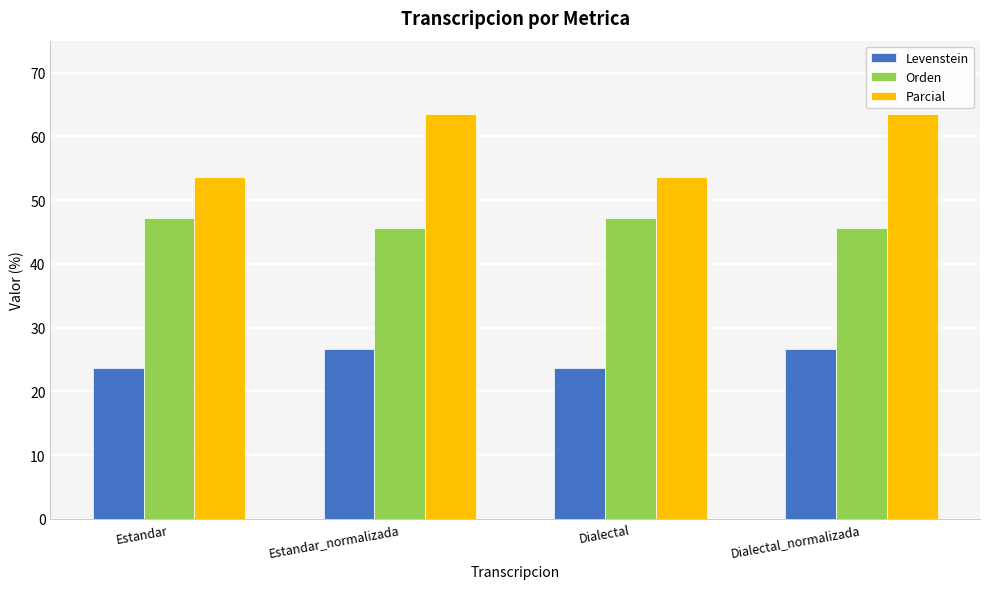

What is the sum of the Parcial values at Dialectal_normalizada and Estandar_normalizada?

127.1